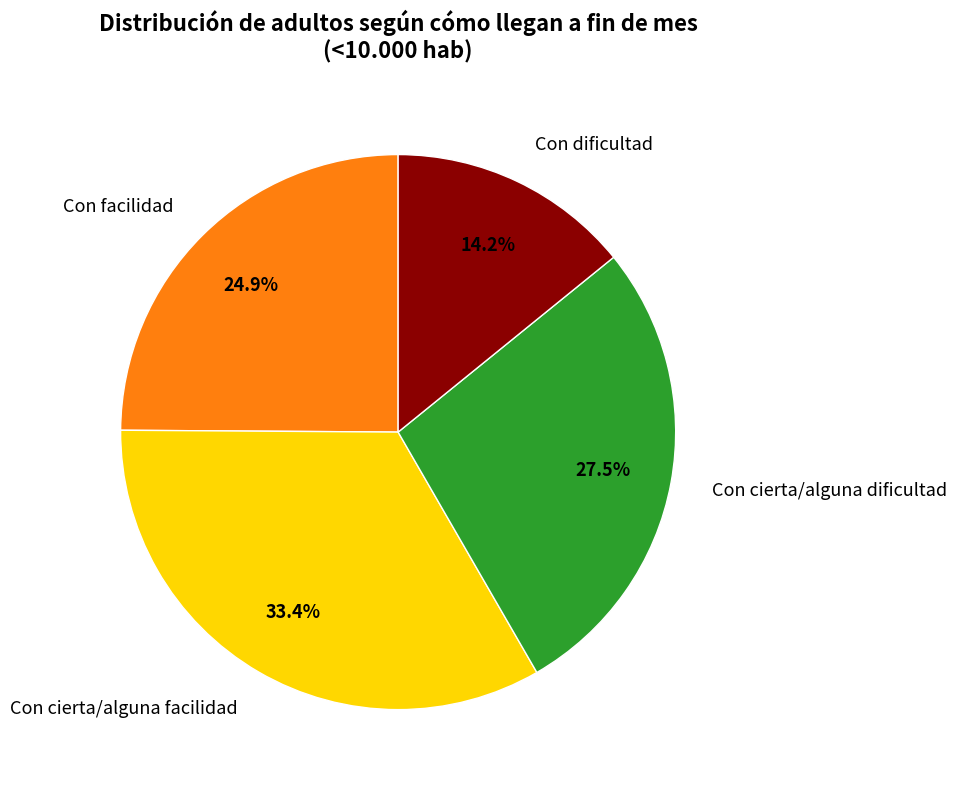

Is there a majority slice in this chart?

No